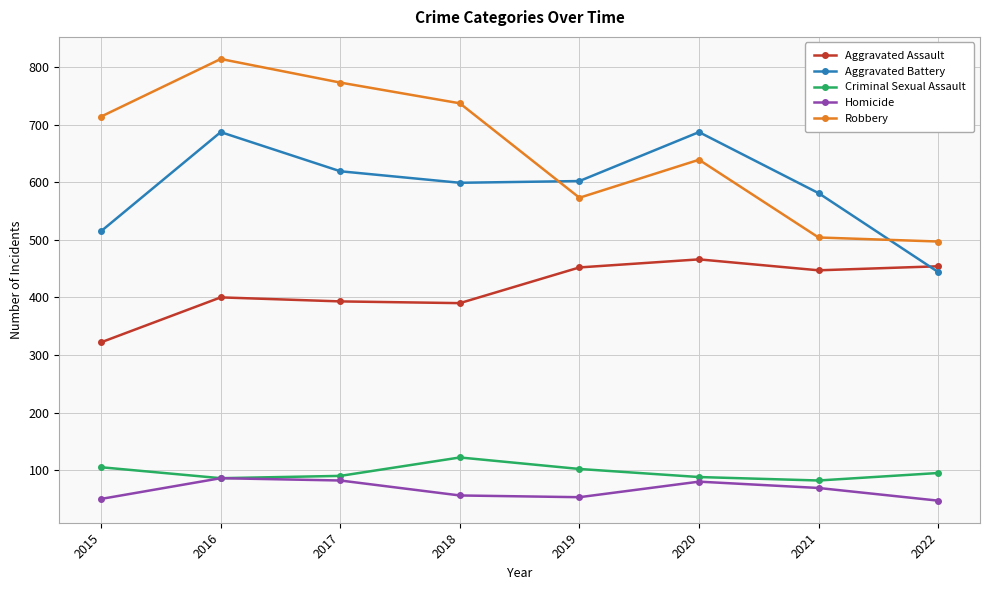

True or false: Aggravated Battery and Criminal Sexual Assault cross at least once.

False